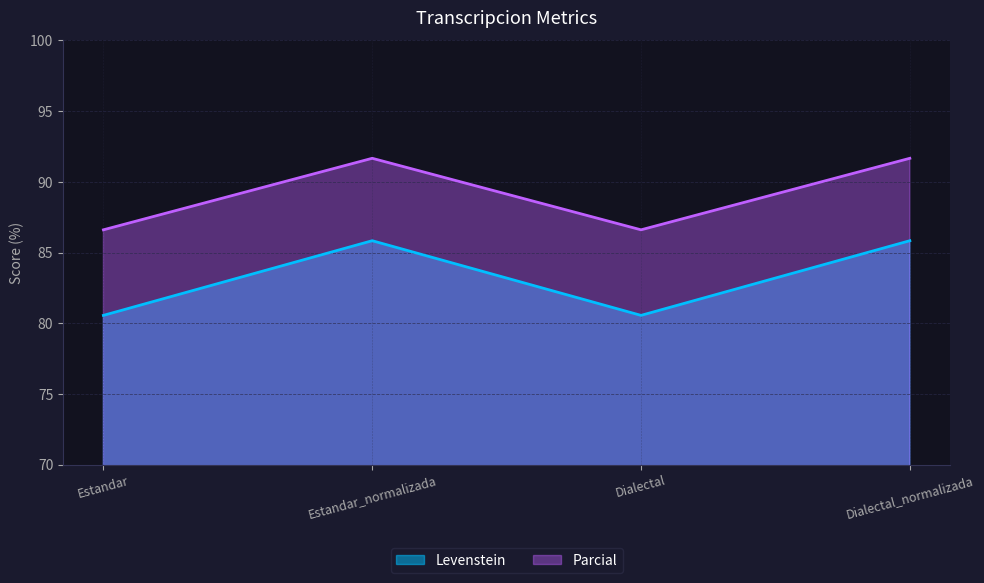

What position from the right is Estandar_normalizada?

3